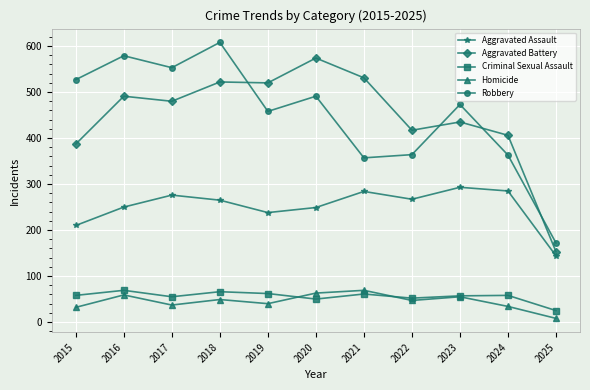

Is the value of Criminal Sexual Assault at 2018 greater than the value of Aggravated Battery at 2019?

No